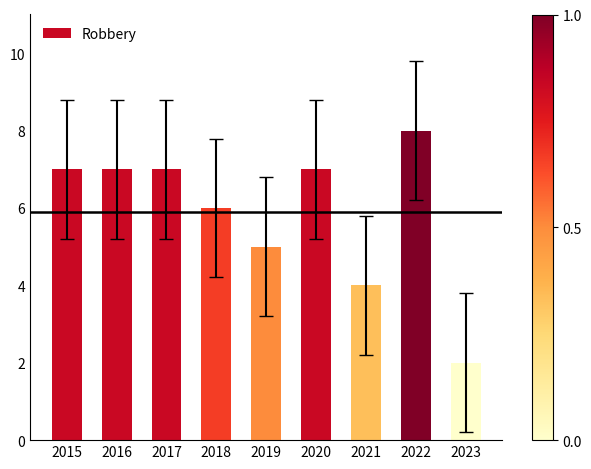

Which has a higher value, 2023 or 2021?

2021